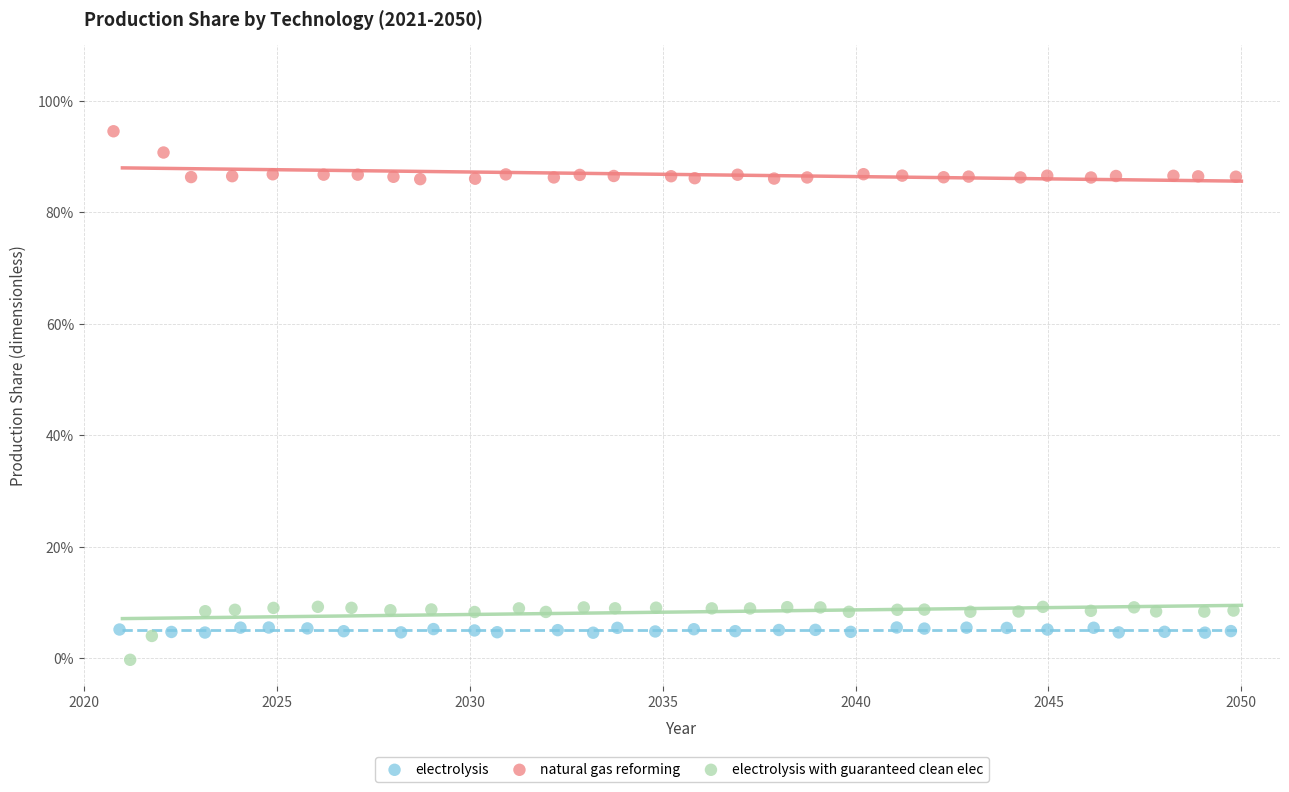

What are all the series names shown in the legend?

electrolysis, natural gas reforming, electrolysis with guaranteed clean elec